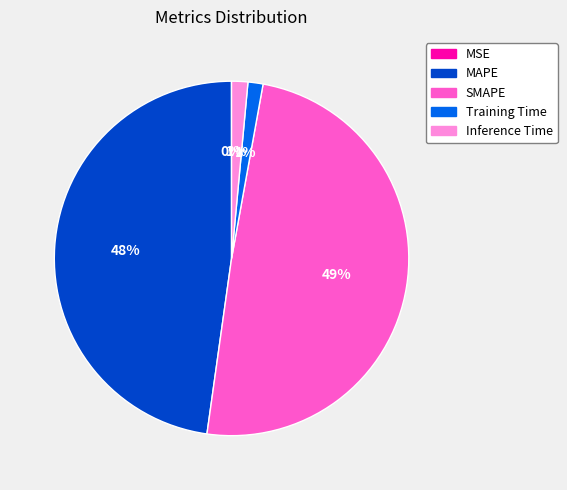

To the nearest percent, what is the difference between the largest and smallest slice percentages?

49%